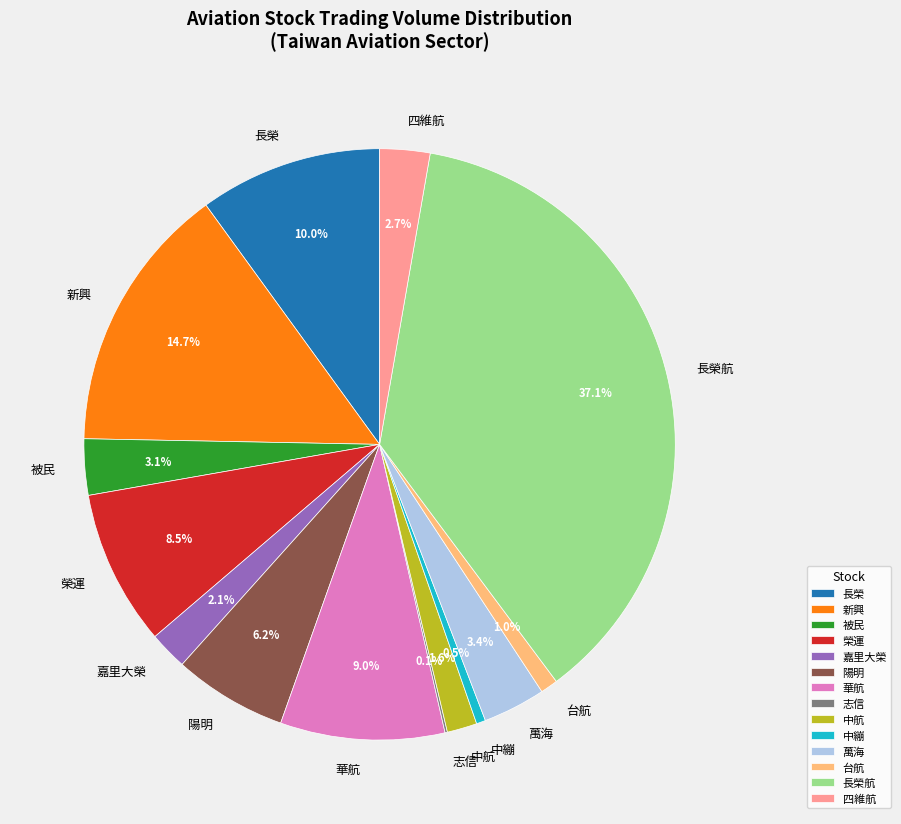

Does 華航 account for over 50% of the chart?

No